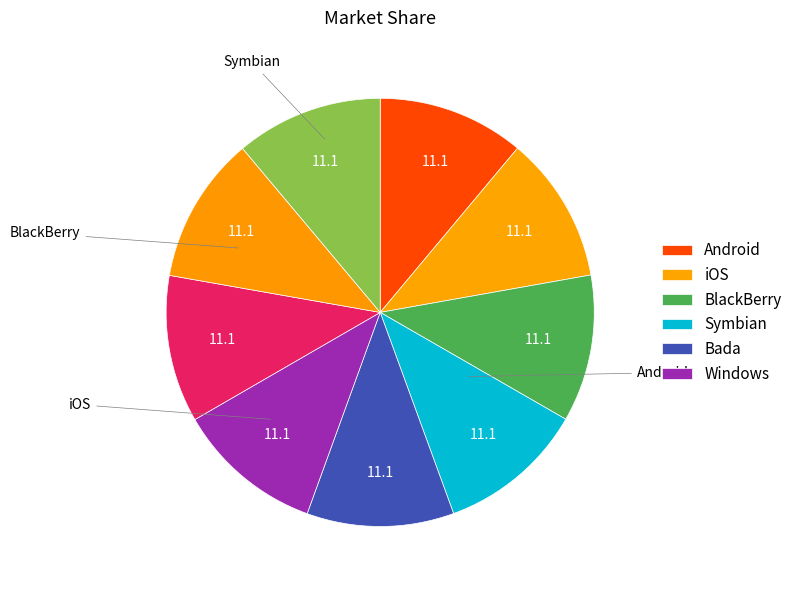

How many segments does this pie chart have?

9